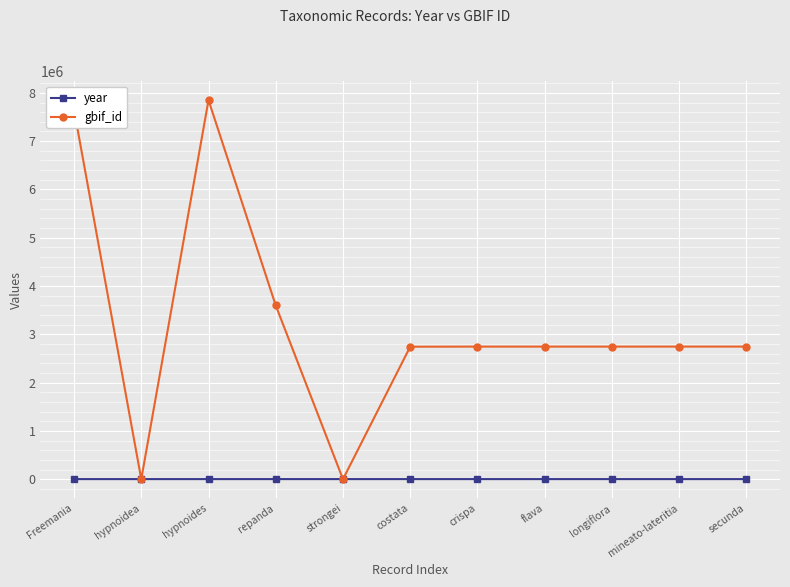

Rank the series by their maximum value, from highest to lowest.

gbif_id, year